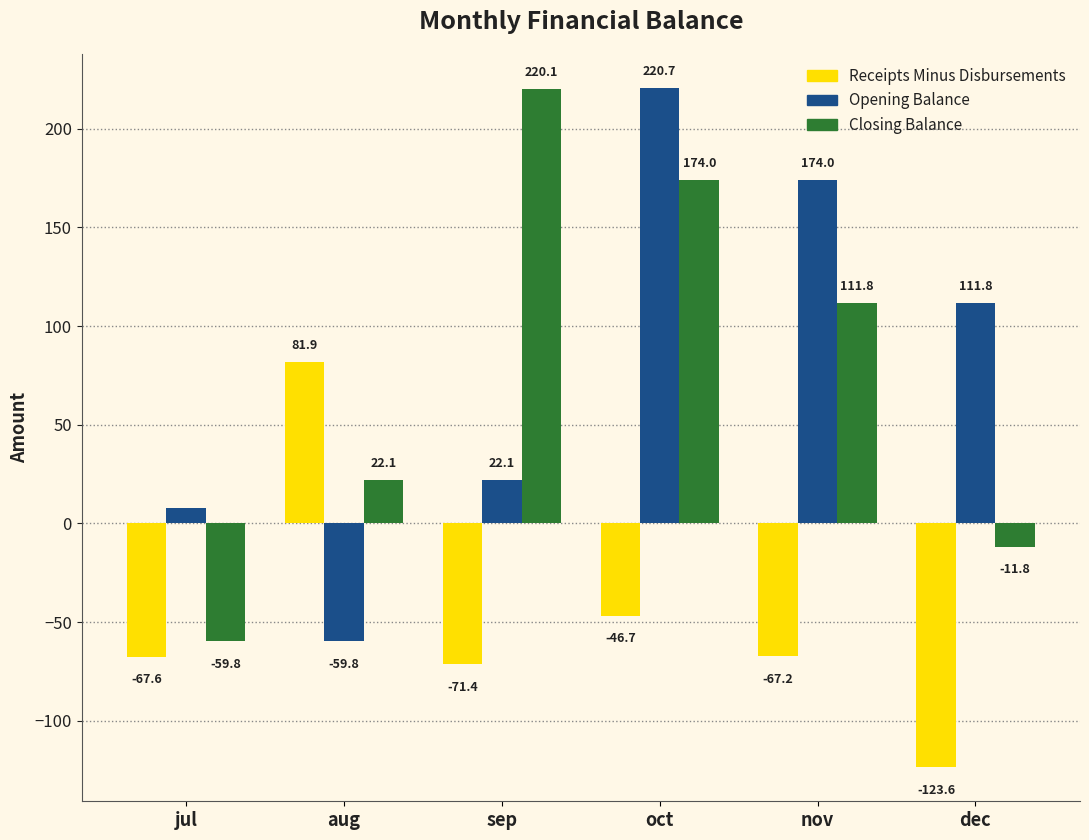

What is the total value across all series at aug?

44.2